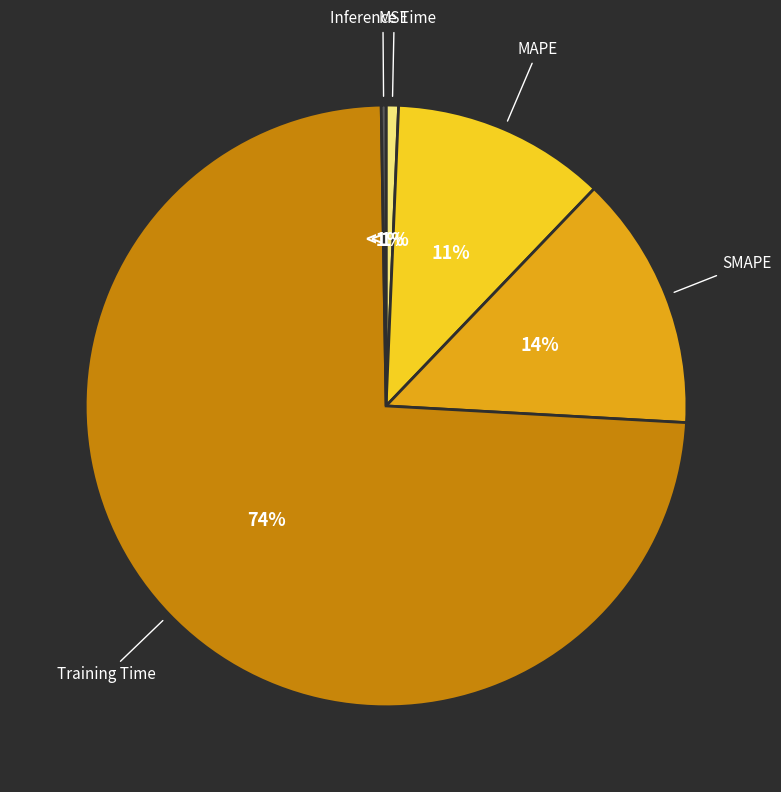

How many segments does this pie chart have?

5